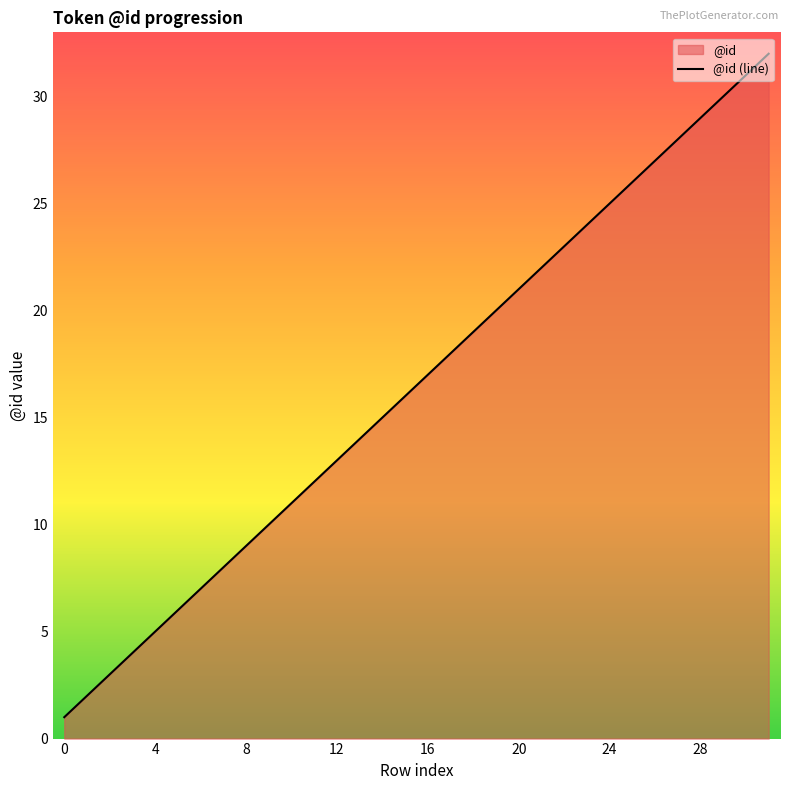

Reading right to left, extract all data points from this chart.

32	31	30	29	28	27	26	25	24	23	22	21	20	19	18	17	16	15	14	13	12	11	10	9	8	7	6	5	4	3	2	1